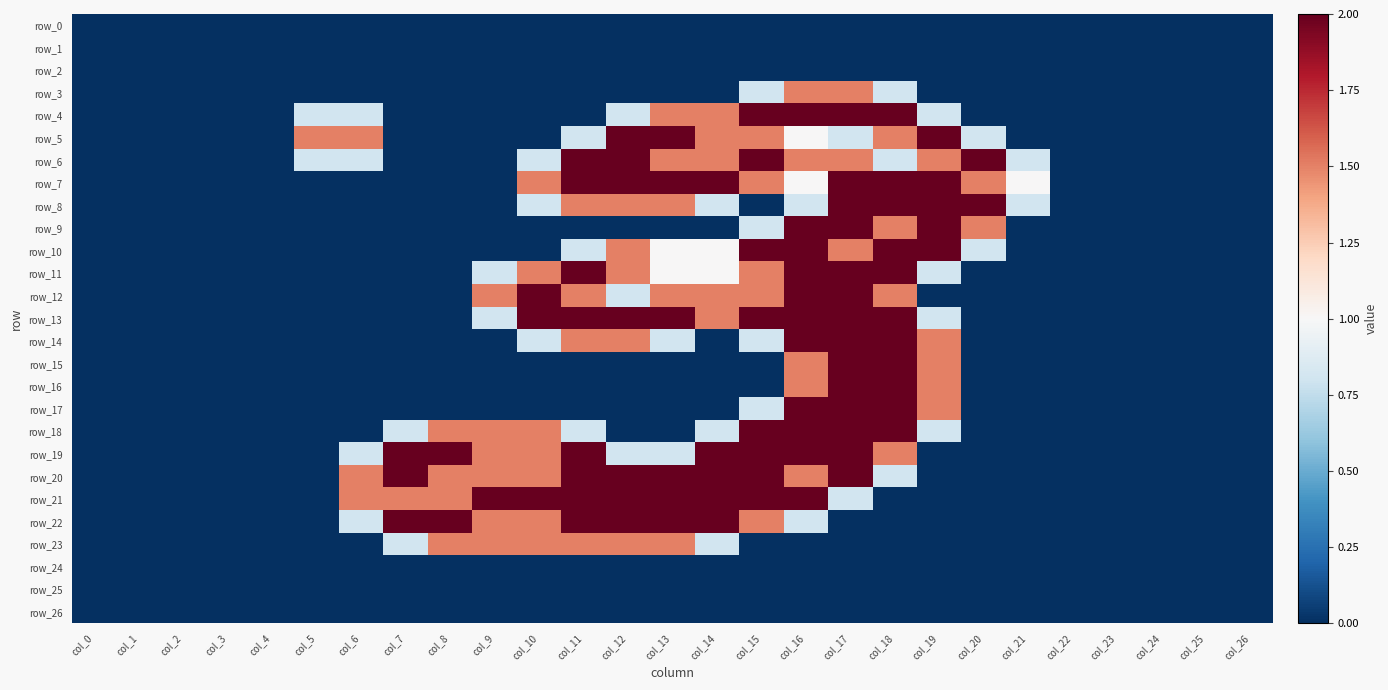

What is the difference between the maximum and minimum values in the row_16 series?

2.0